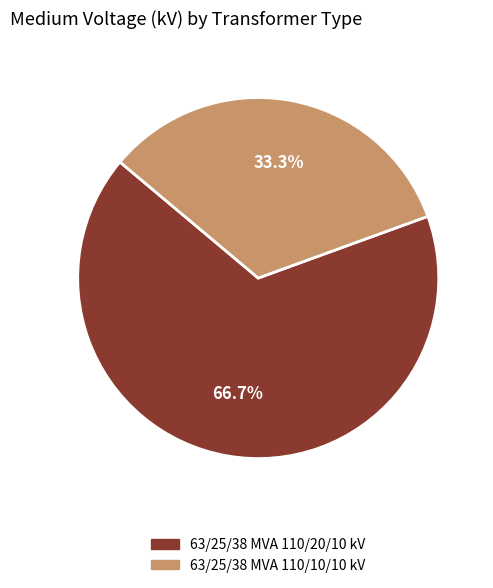

Count the number of slices in the pie.

2